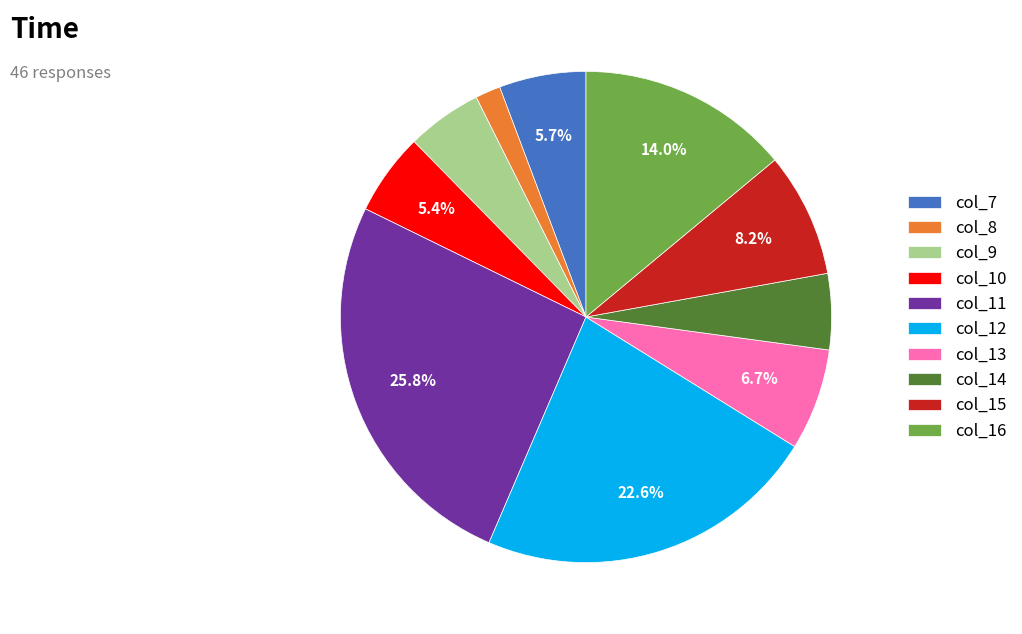

Is col_7 the majority of the pie?

No